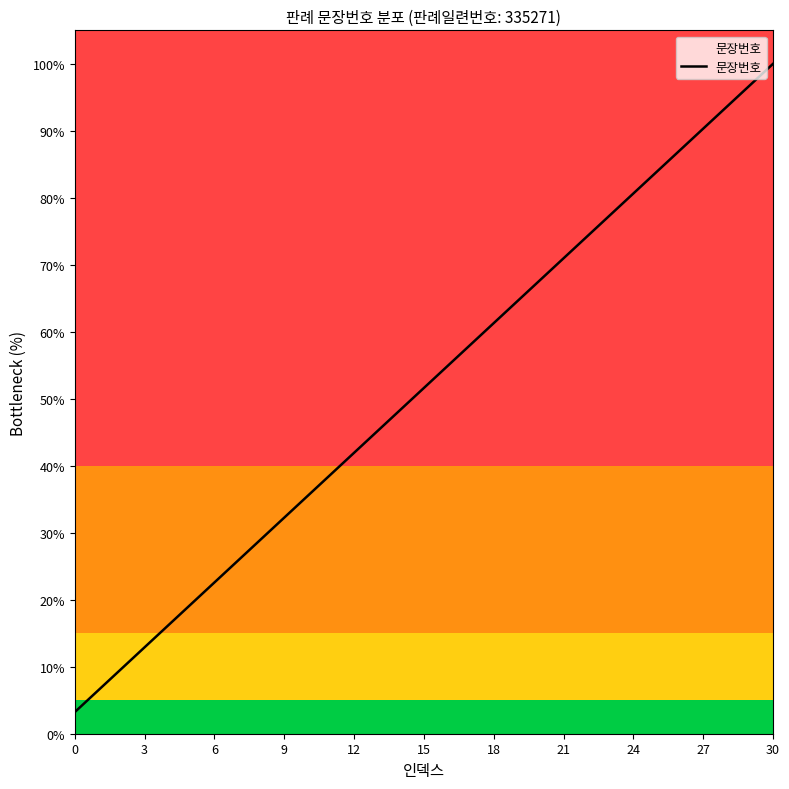

What is the difference between the maximum and minimum values?

96.8